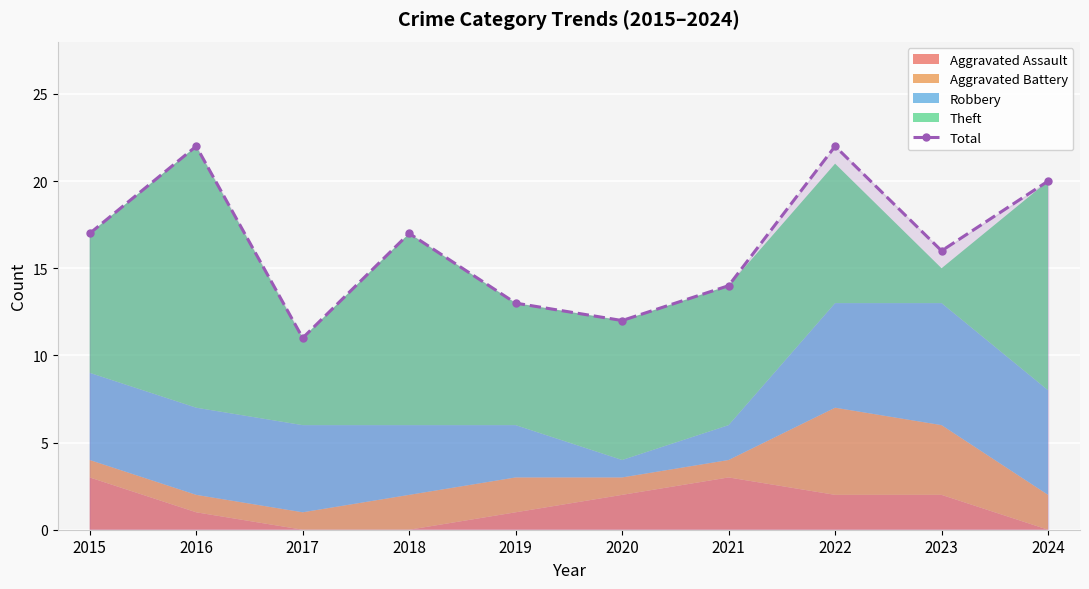

The value at 2017 is 11. True or false?

True